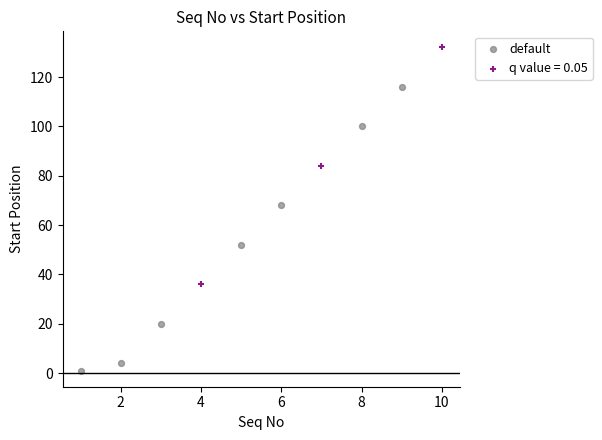

Which series has the largest Y range (max minus min)?

default